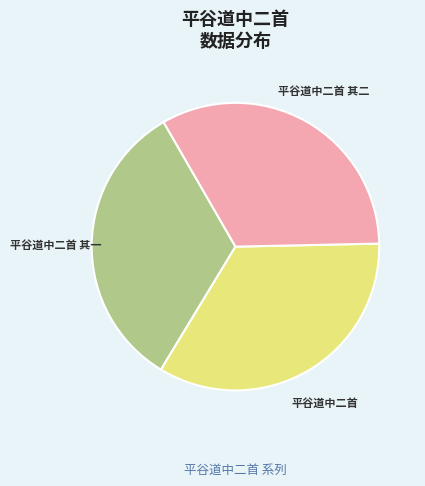

Which slice is the largest?

平谷道中二首